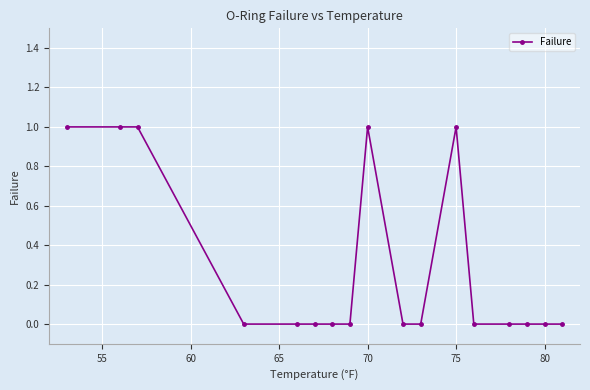

What is the difference between the maximum and second lowest values?

1